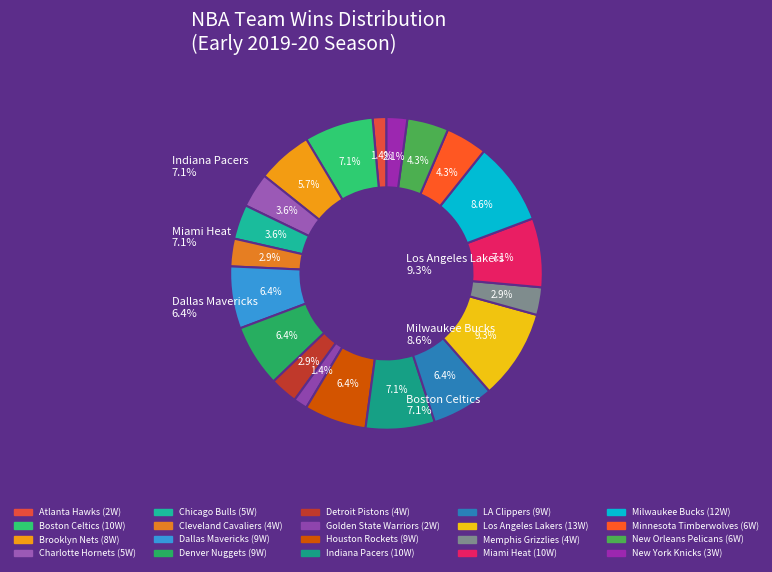

Which slice is the largest?

Los Angeles Lakers